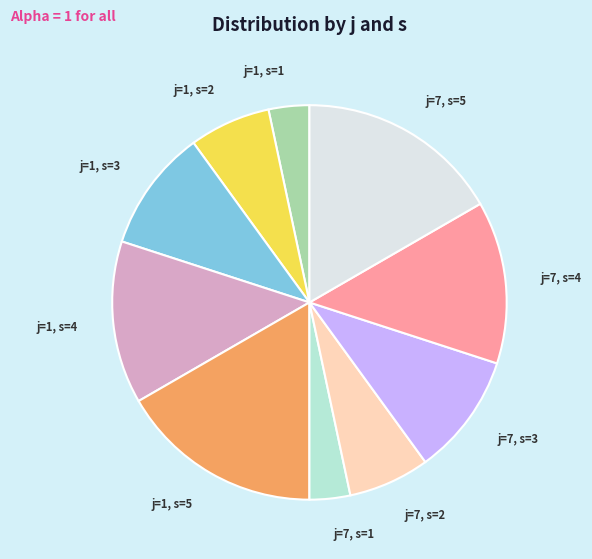

Is it true that j=7, s=2 is 18% of the pie?

False